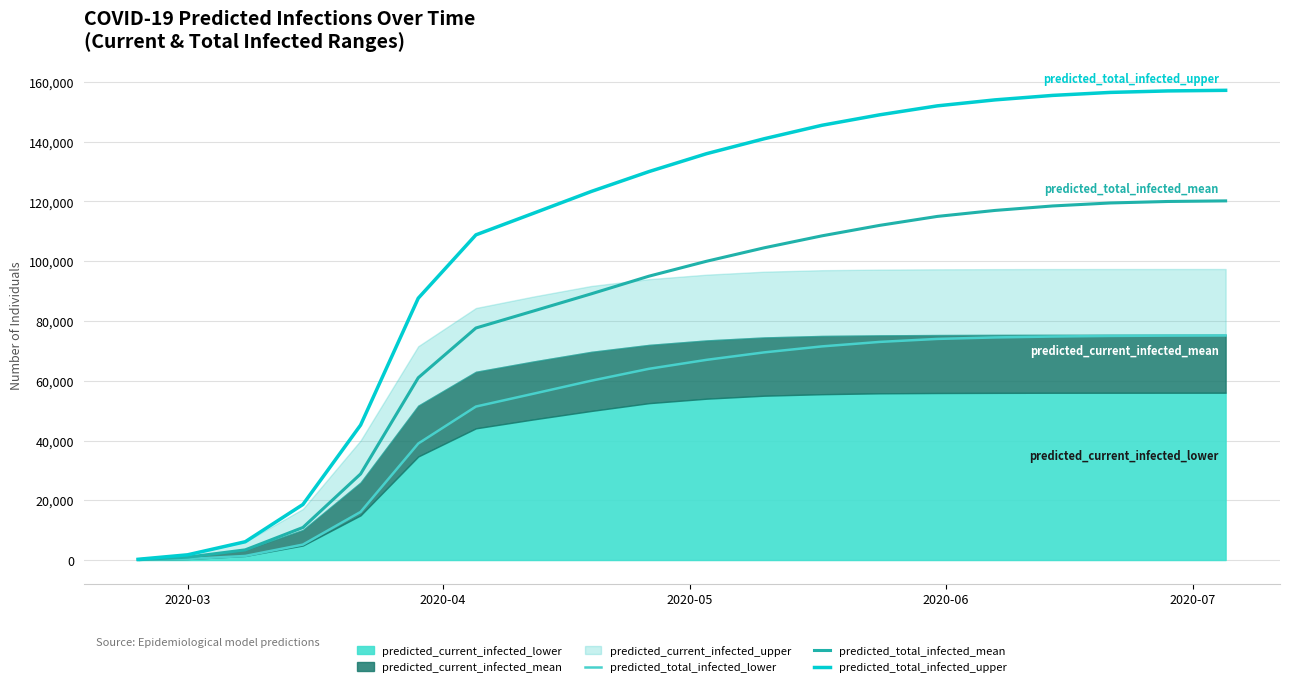

True or false: predicted_total_infected_upper and predicted_total_infected_lower cross at least once.

False